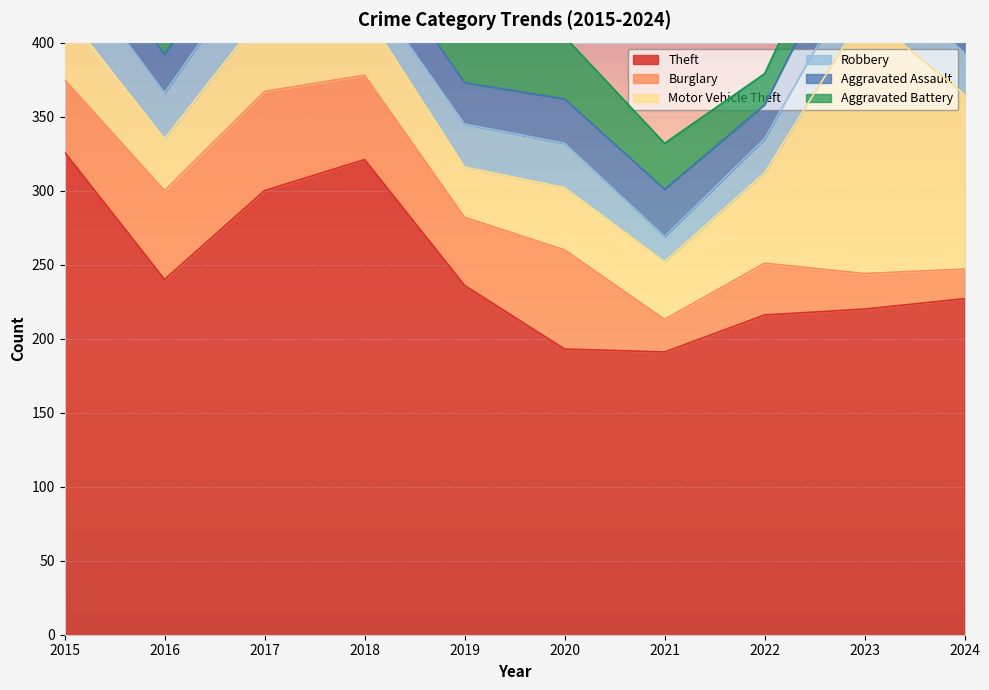

What is the smallest value displayed?

17